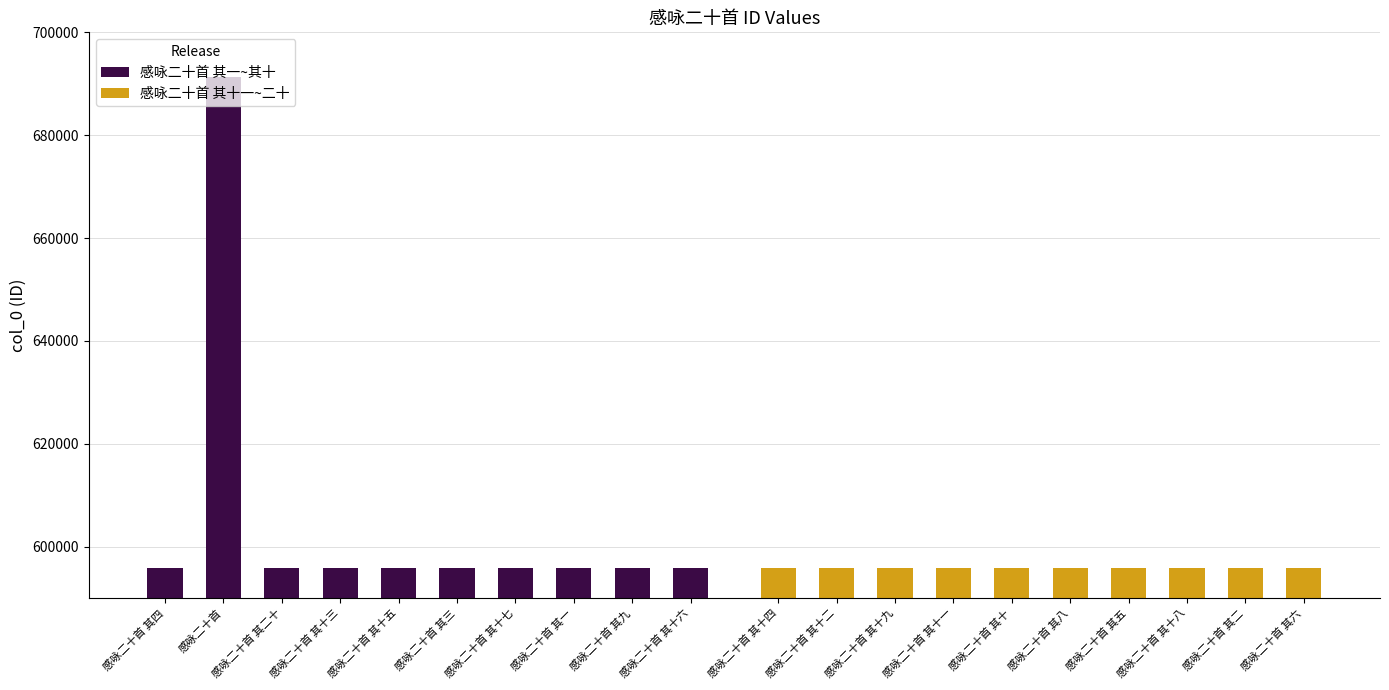

At 感咏二十首 其十六, list the series in order from smallest to largest.

感咏二十首 其十一~二十, 感咏二十首 其一~其十